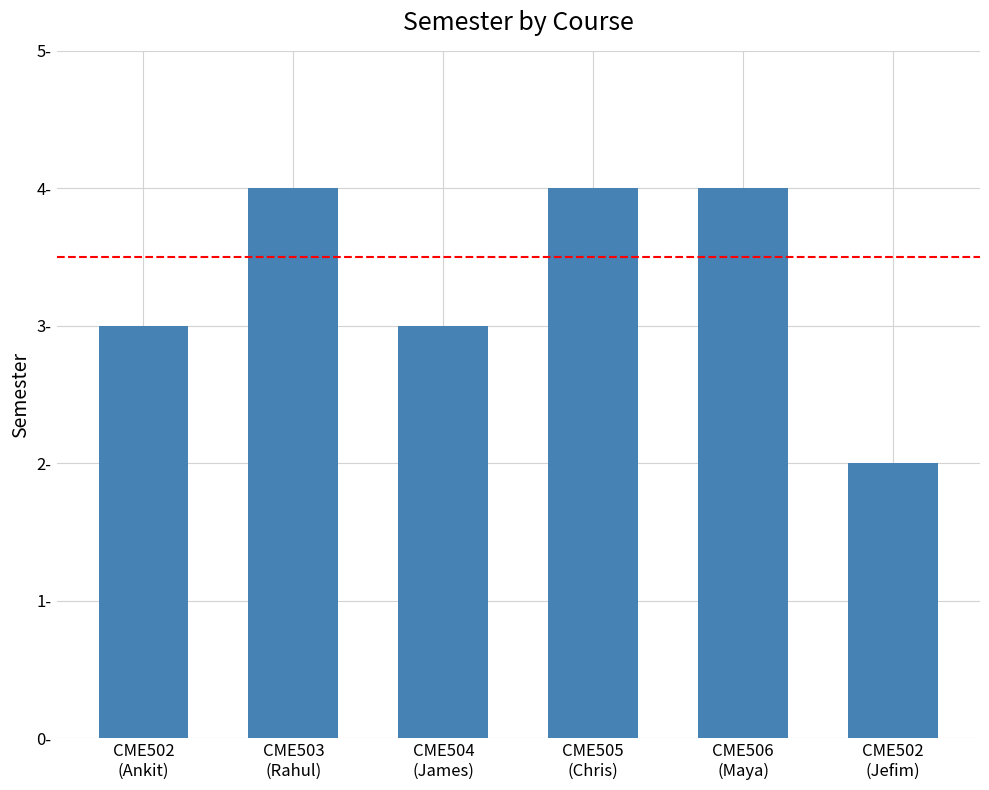

Reading left to right, list all the values displayed in this chart.

3	4	3	4	4	2